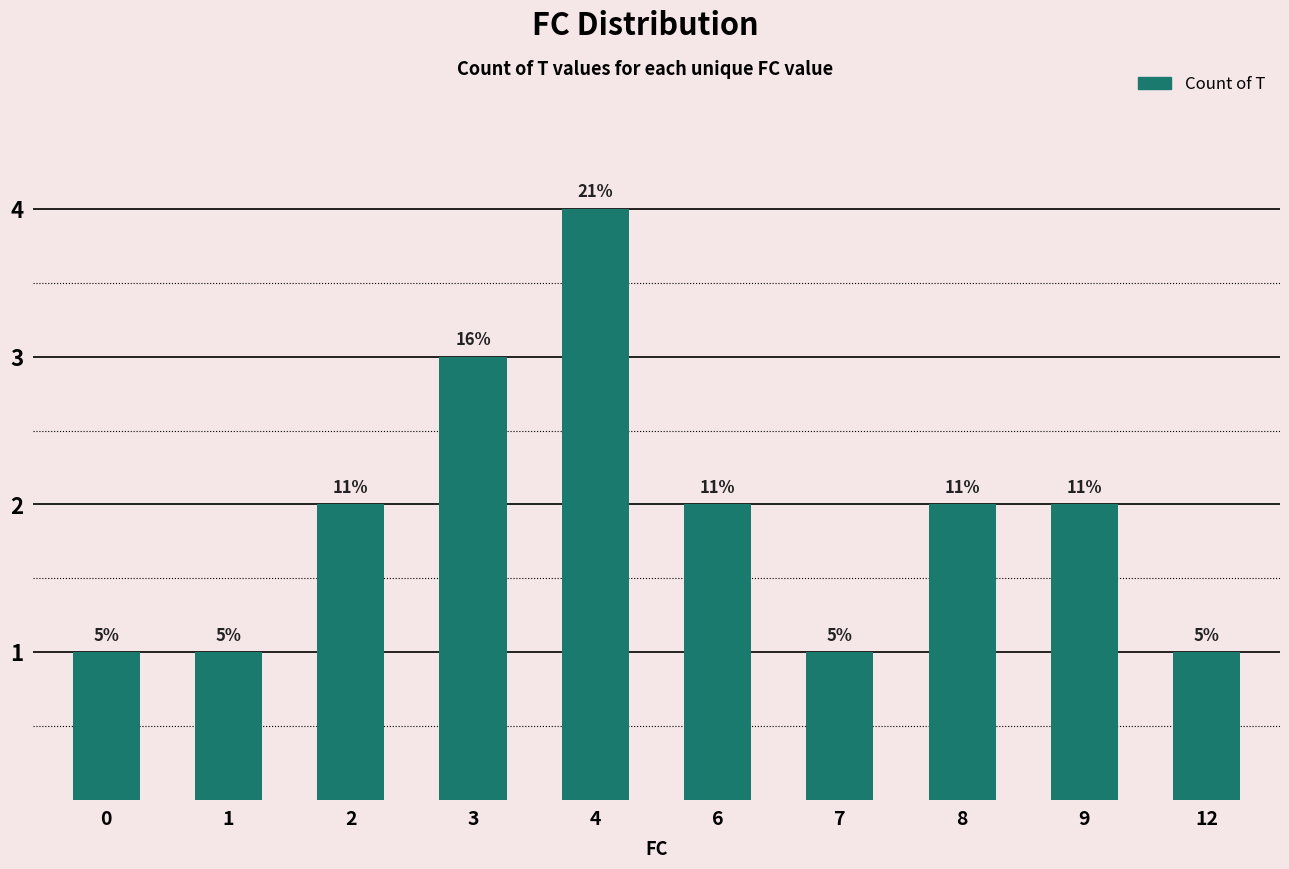

Reading left to right, extract all data points from this chart.

0=1	1=1	2=2	3=3	4=4	6=2	7=1	8=2	9=2	12=1